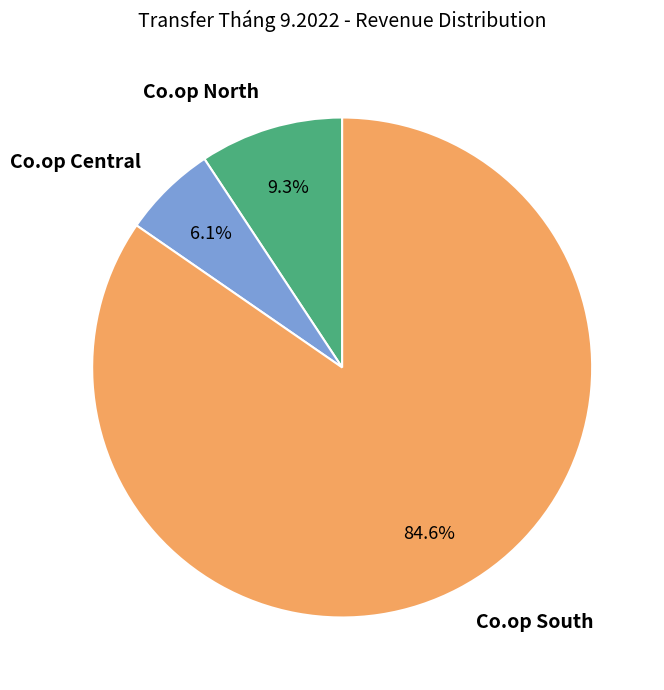

What is the smallest slice in the pie chart?

Co.op Central